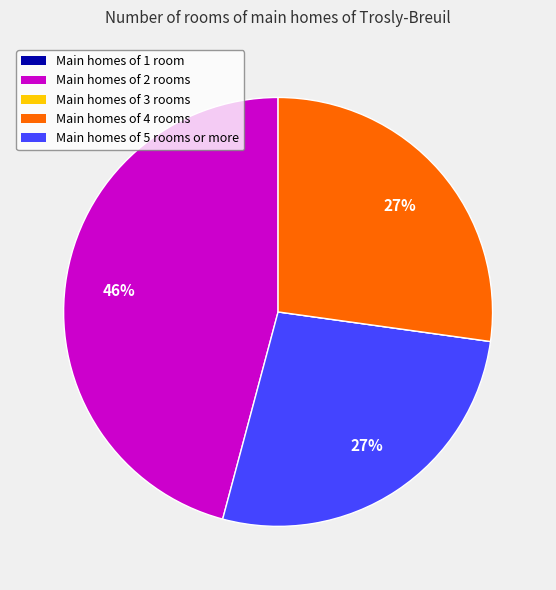

Is there a majority slice in this chart?

No